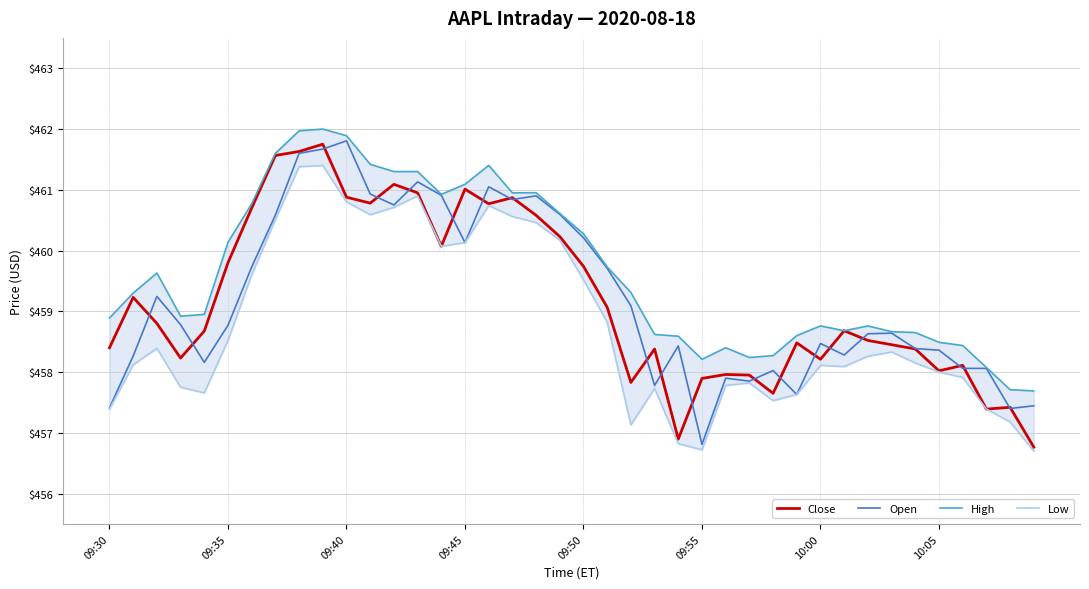

How many values in the High series are below 459?

20